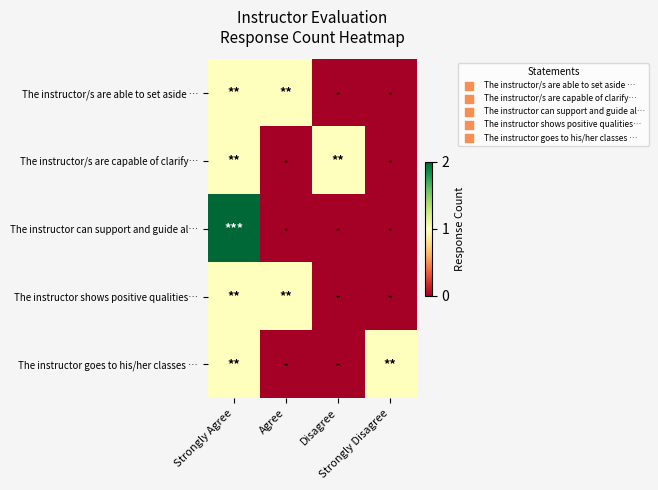

Count the number of data series in this chart.

5